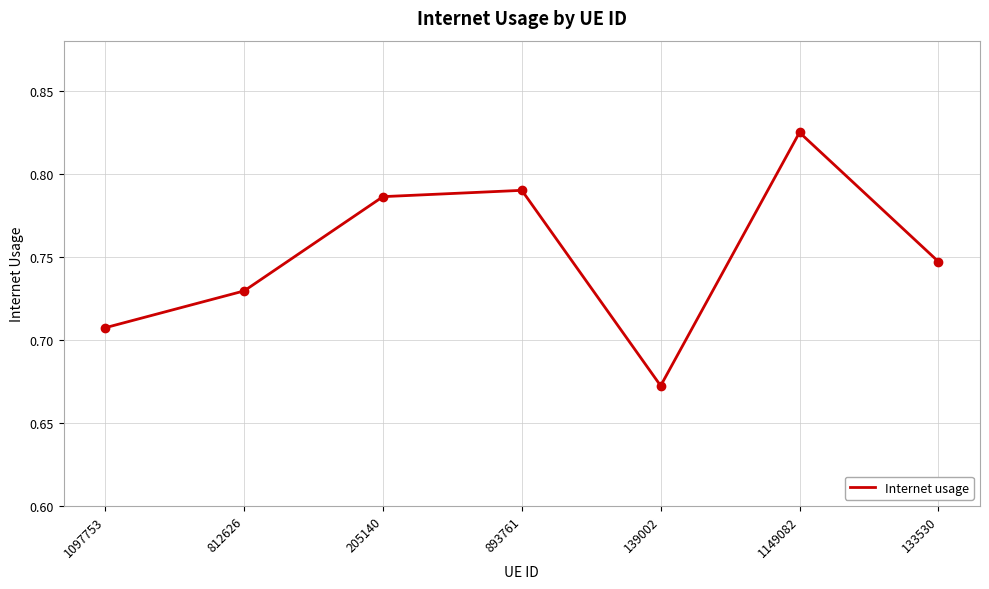

Is it true that the value at 205140 is 0.2?

False